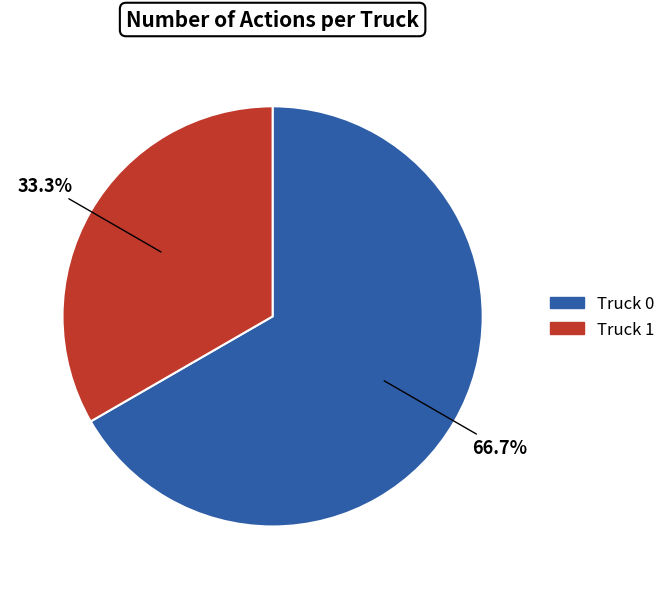

To the nearest percent, what percentage of the pie is Truck 0?

67%